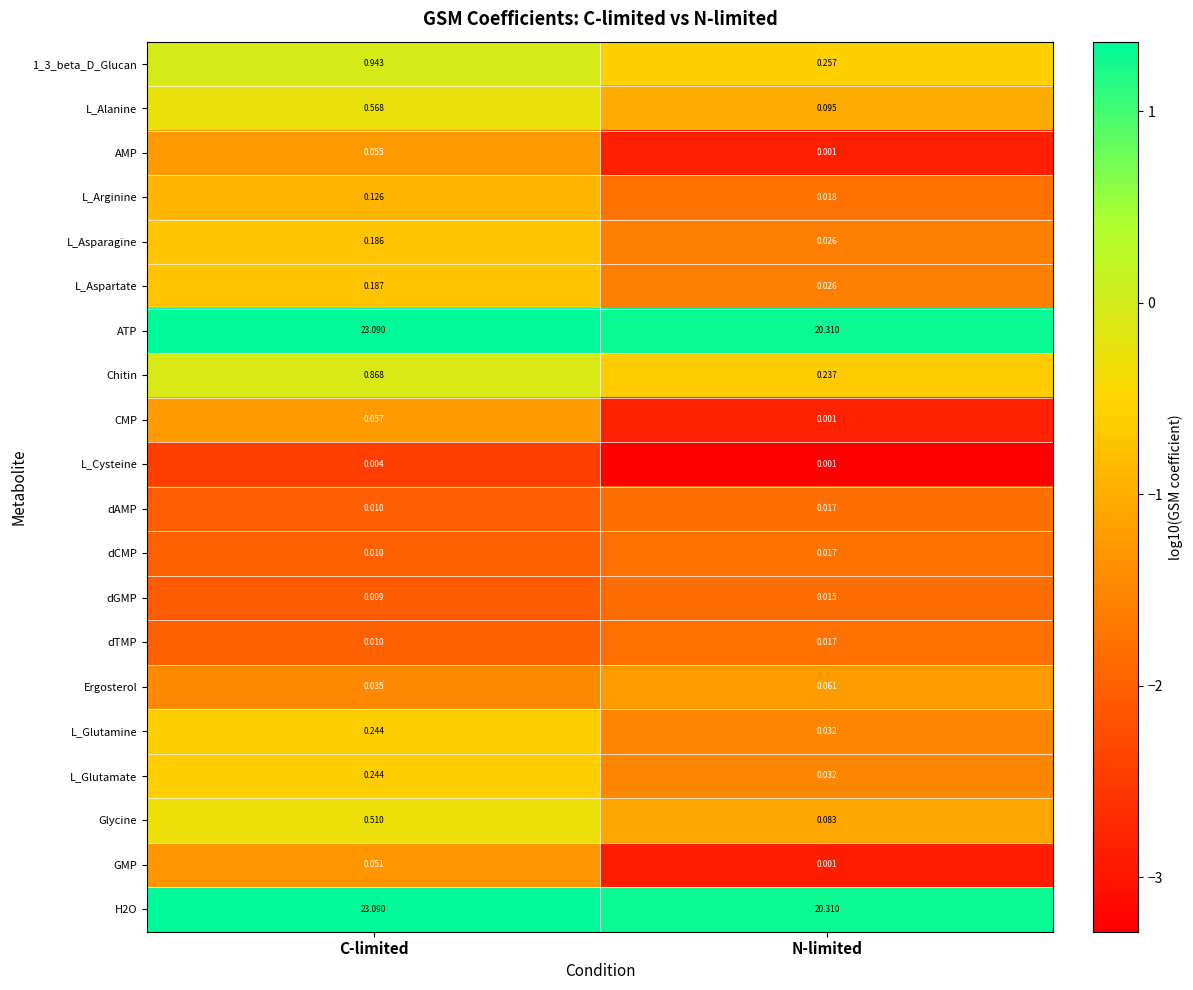

At which label does L_Aspartate reach its minimum?

N-limited